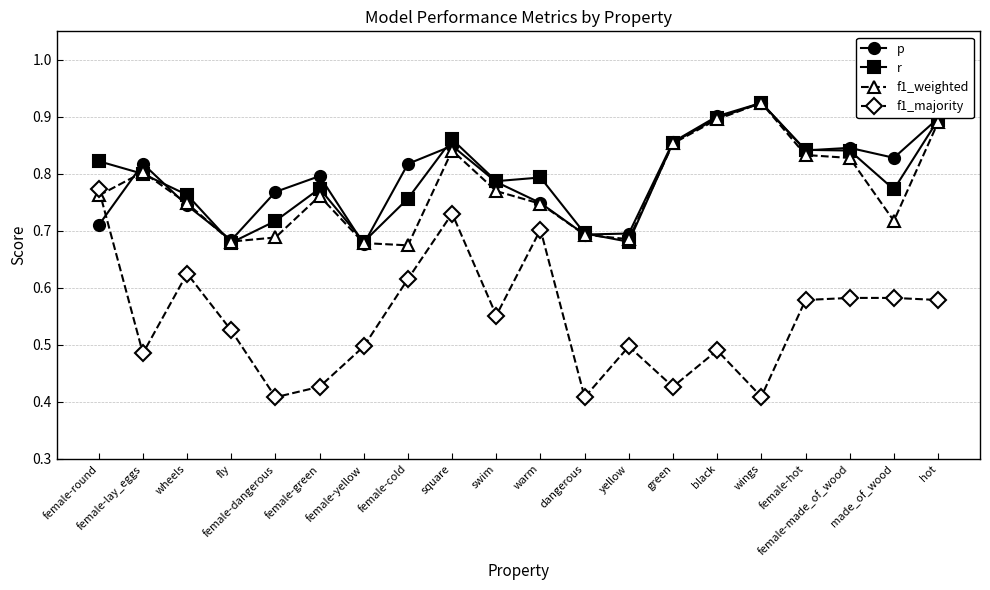

True or false: p has more than 1 points higher than both neighbors.

True